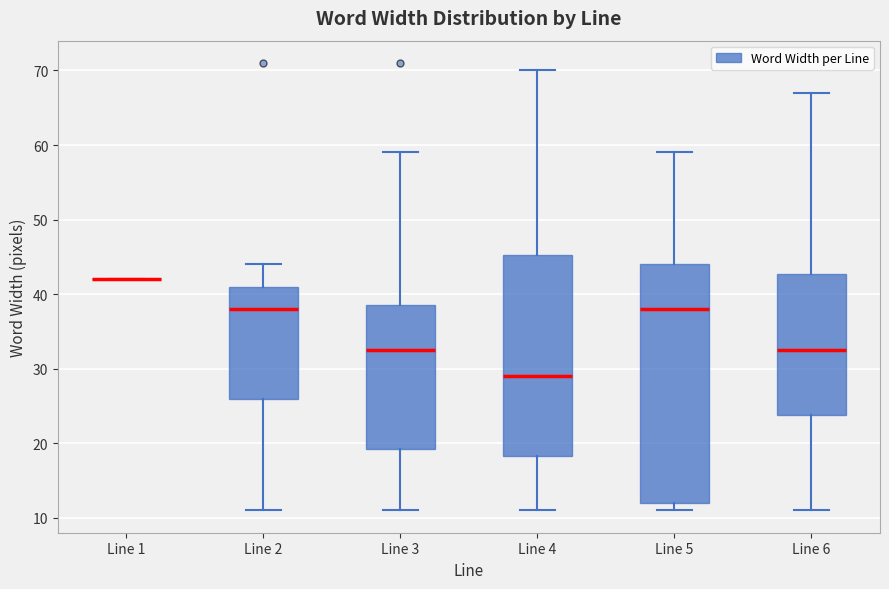

Which box is the tallest, from its lower edge to its upper edge?

Line 5